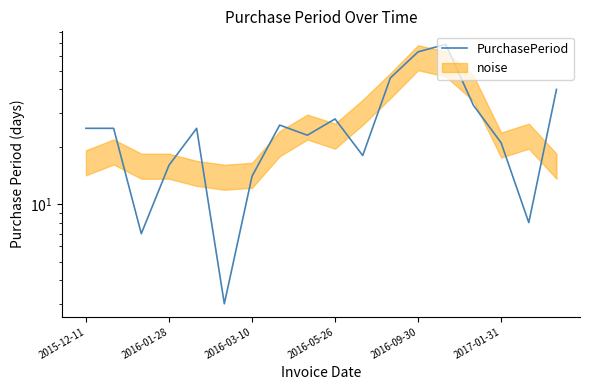

Reading left to right, list all the values displayed in this chart.

25	25	7	16	25	3	14	26	23	28	18	46	63	69	33	21	8	40